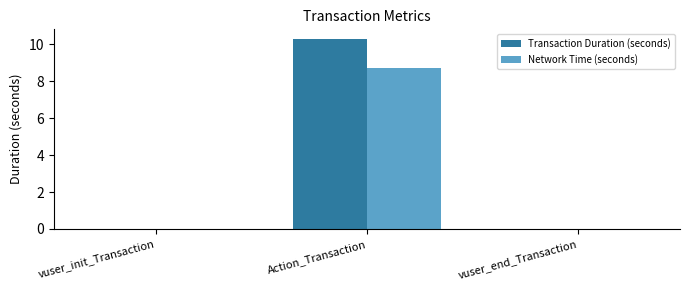

What value does the Transaction Duration (seconds) series have at Action_Transaction?

10.3